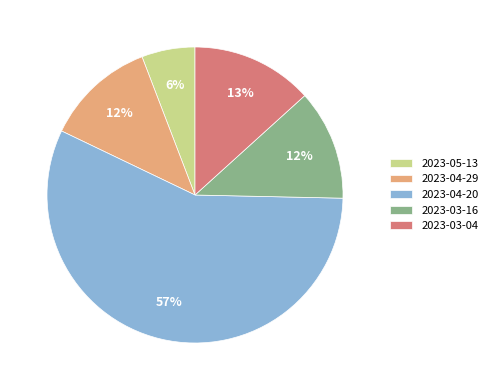

What is the majority slice?

2023-04-20